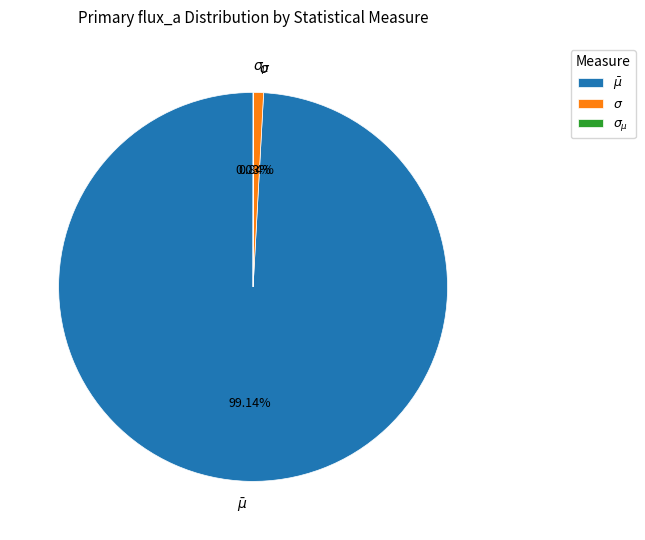

Rank the categories by value from highest to lowest.

$\bar\mu$, $\sigma$, $\sigma_{\mu}$